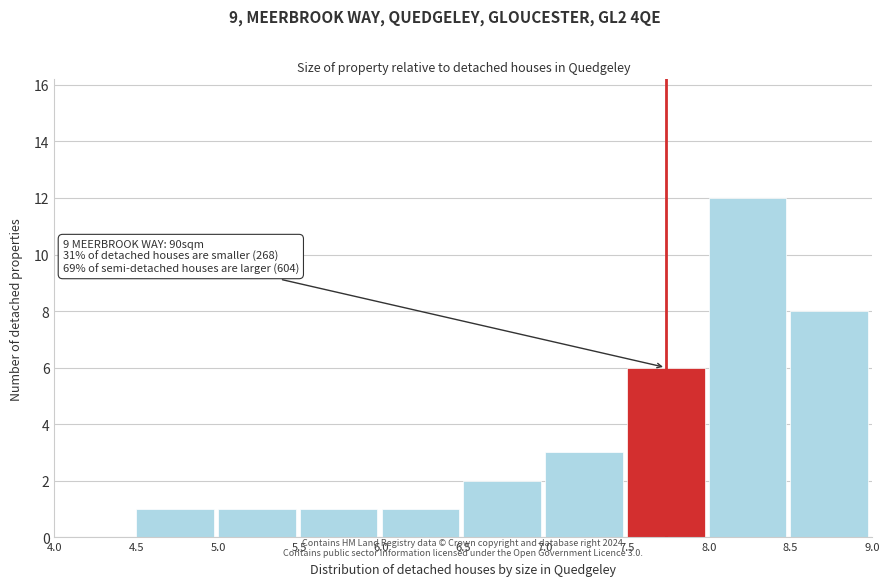

Which range on the x-axis has the tallest bar?

8.0 to 8.5